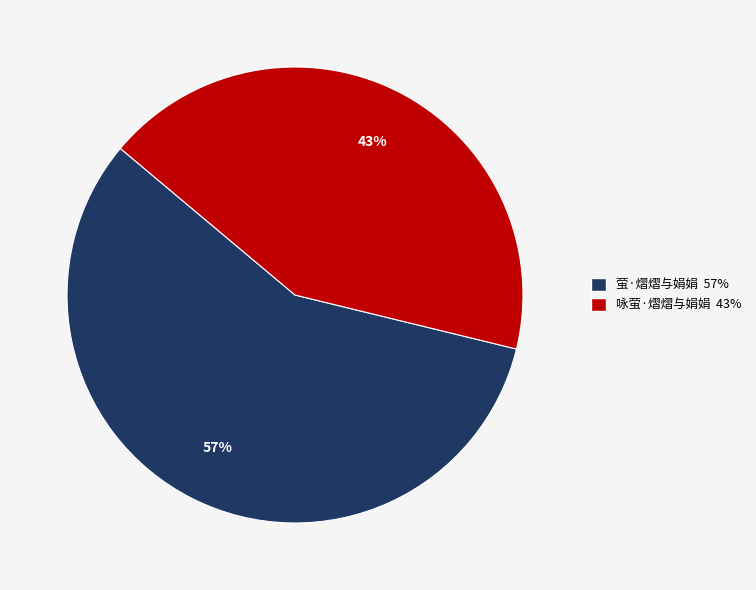

To the nearest percent, what is the combined percentage of 萤·熠熠与娟娟 and 咏萤·熠熠与娟娟?

100%